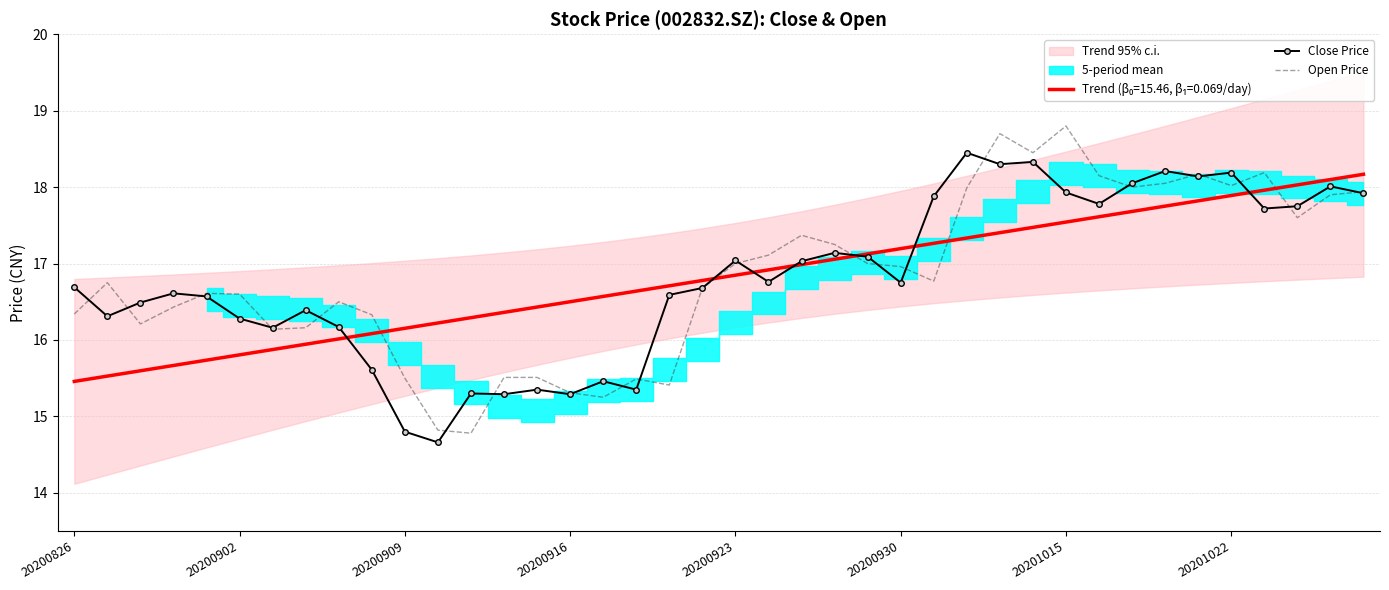

Is it true that Close Price equals 22.7 at 20200916?

False